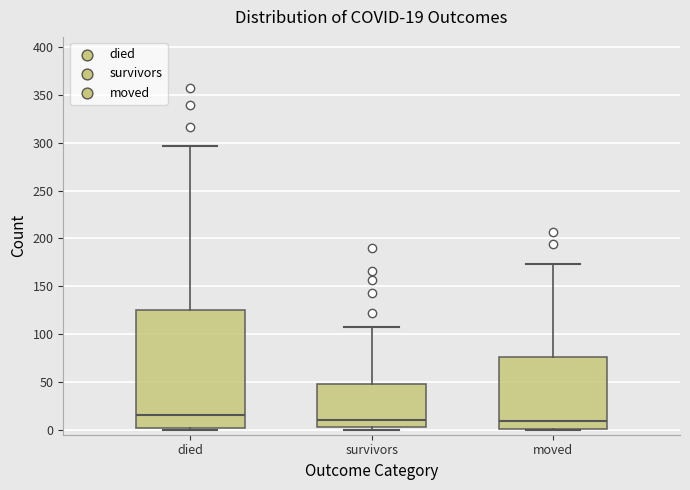

Which box has the highest median line?

died